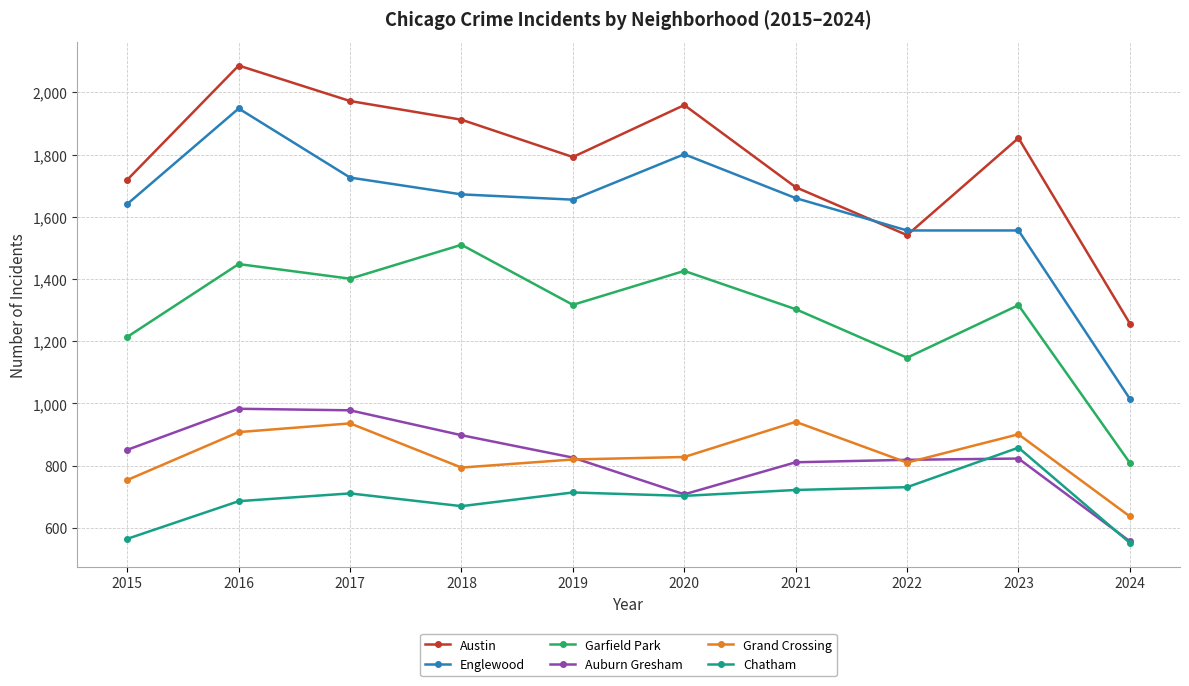

At which category does Grand Crossing reach its first local valley?

2018